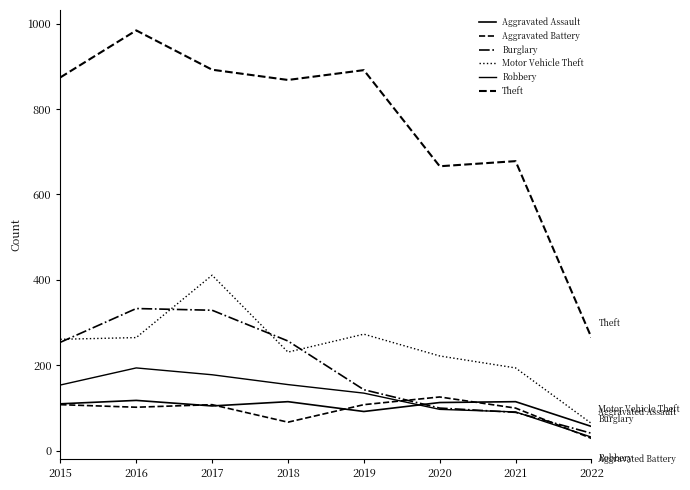

What is the difference between the maximum and minimum values in the Aggravated Battery series?

97